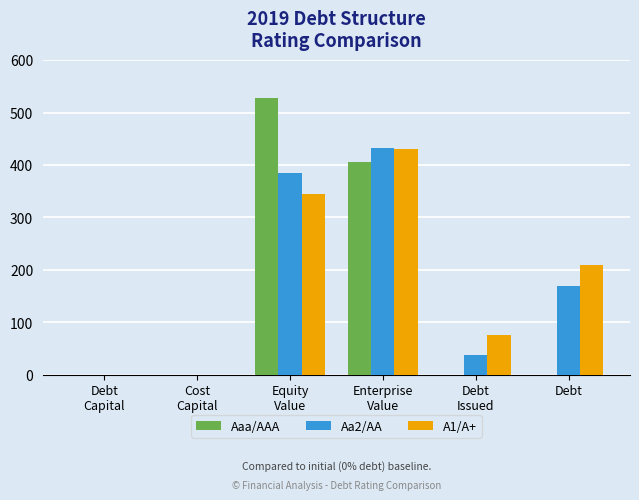

What is the sum of all Aa2/AA values?

1025.8